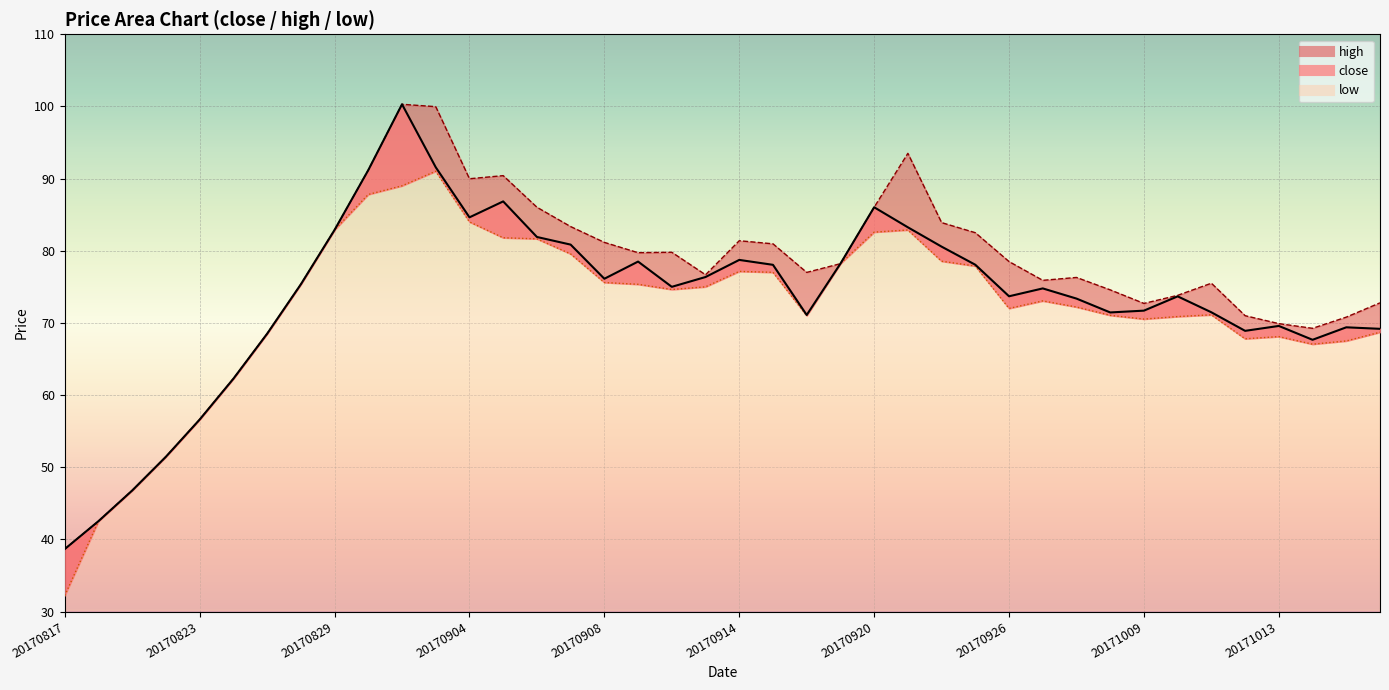

List the series in order of their overall mean, highest first.

high_line, close_line, low_line